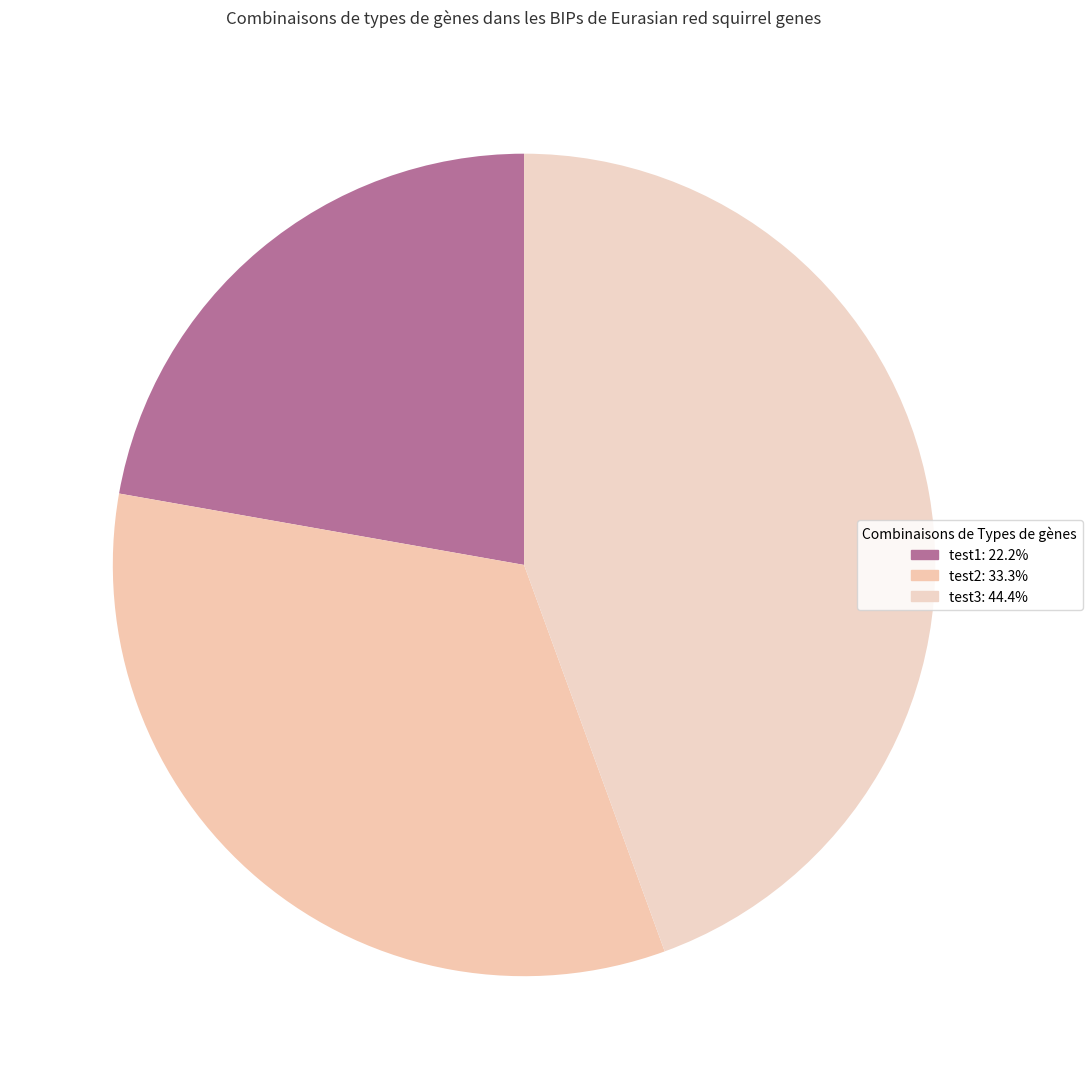

Between test3 and test1, which is larger?

test3